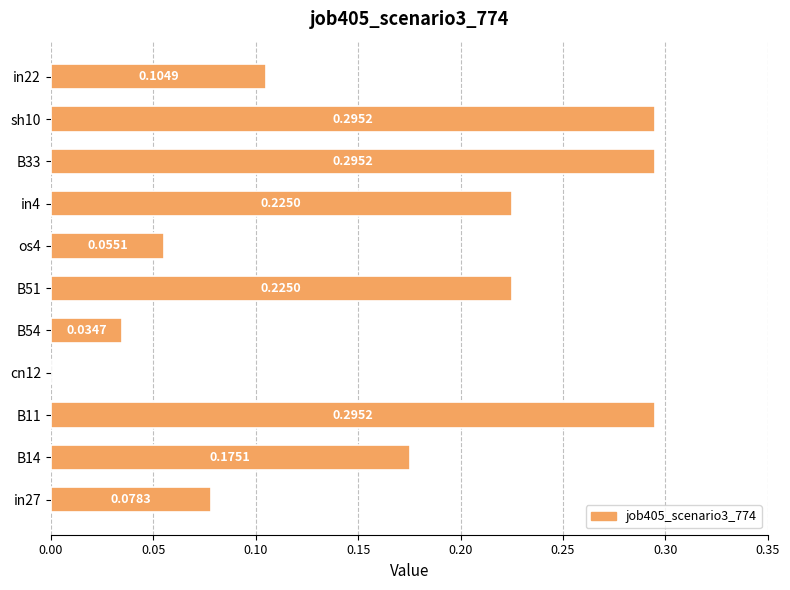

Which has a higher value, B51 or B11?

B11